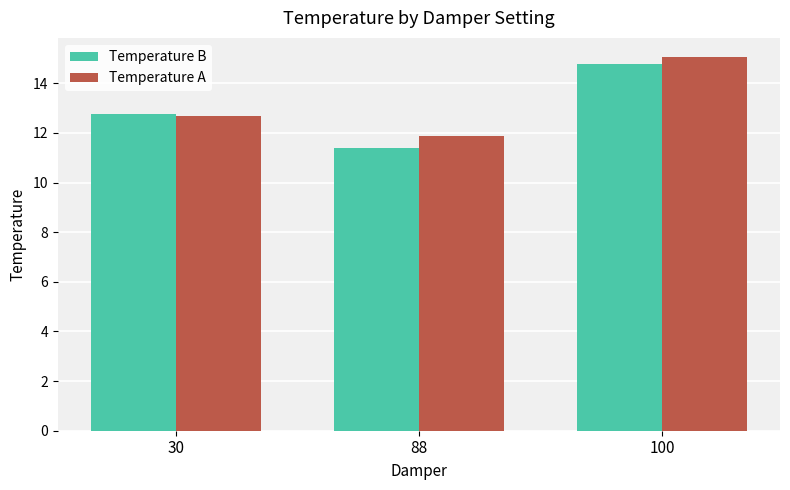

Which series has the largest range (max minus min)?

Temperature B